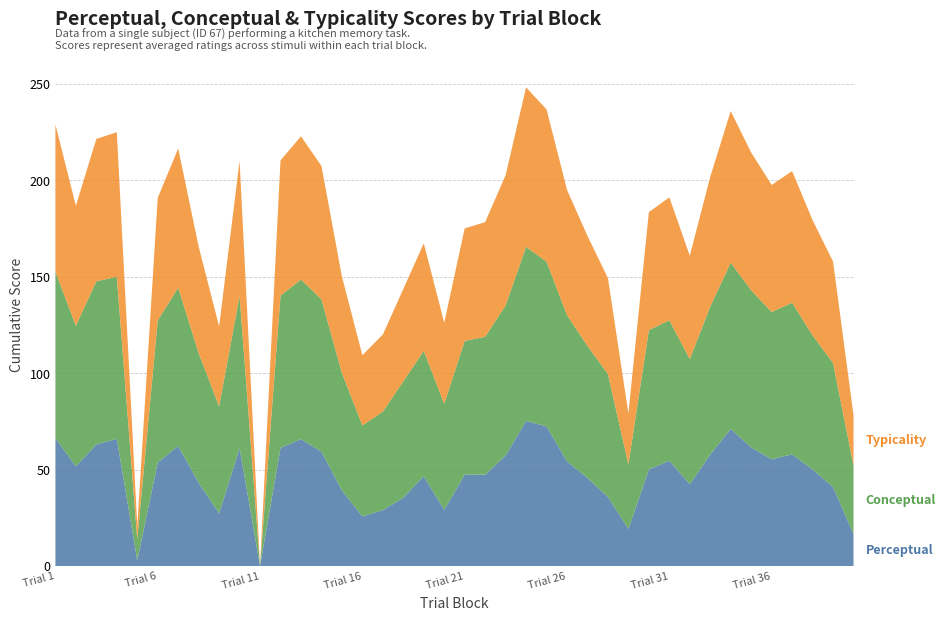

Reading right to left, list all the values displayed in this chart.

conceptual: 35.5	64.3	69.5	78.6	76.3	81.4	86.1	76.8	64.8	72.8	72.2	33.4	63.7	68.4	75.7	85.4	90.1	77.8	71.4	69.3	54.9	64.8	60.3	51.0	47.1	60.8	78.9	82.7	78.9	0.0	78.9	55.5	67.2	82.0	73.7	11.0	84.0	84.5	72.8	86.3
perceptual: 16.5	40.9	50.0	57.8	55.3	61.4	71.0	57.7	42.4	54.6	50.0	19.2	35.8	45.6	54.3	72.3	75.2	57.2	47.3	47.4	29.1	46.6	35.3	28.9	25.7	39.2	59.3	65.7	61.2	0.0	61.0	27.3	43.1	62.2	53.5	2.9	65.9	63.0	51.6	66.3
typicality: 26.0	52.6	59.7	68.2	65.8	71.4	78.6	67.2	53.6	63.7	61.1	26.3	49.7	57.0	65.0	78.9	82.7	67.5	59.4	58.3	42.0	55.7	47.8	40.0	36.4	50.0	69.1	74.2	70.1	0.0	70.0	41.4	55.2	72.1	63.6	7.0	74.9	73.8	62.2	76.3